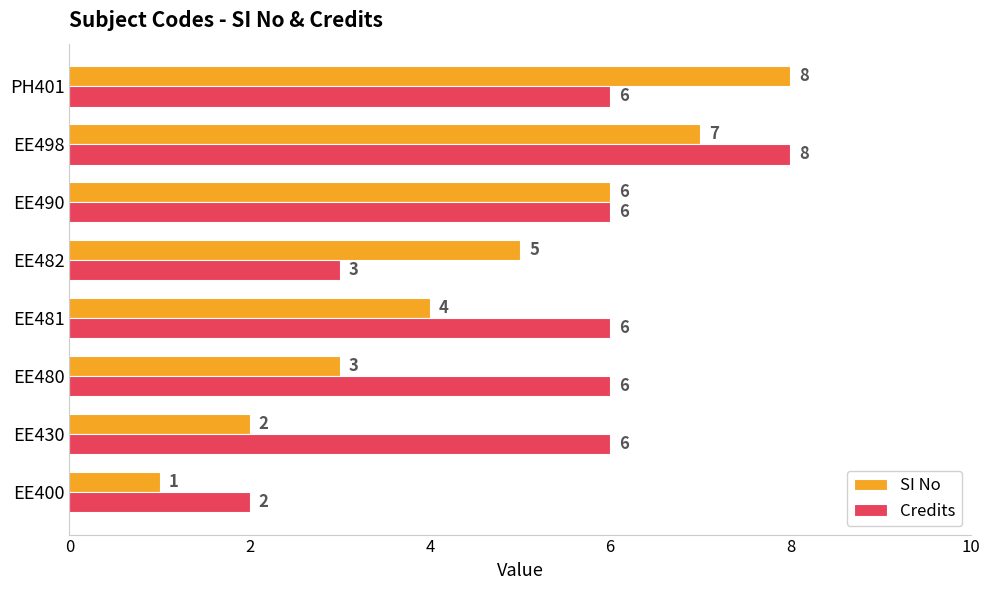

What is the sum of all Credits values?

43